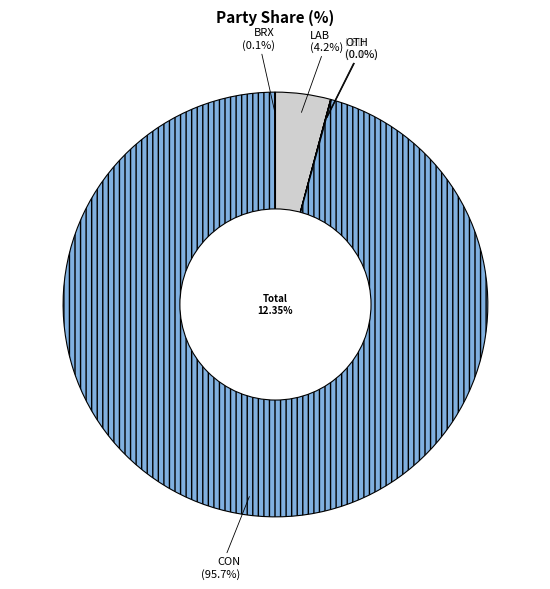

Which slice is the largest?

CON